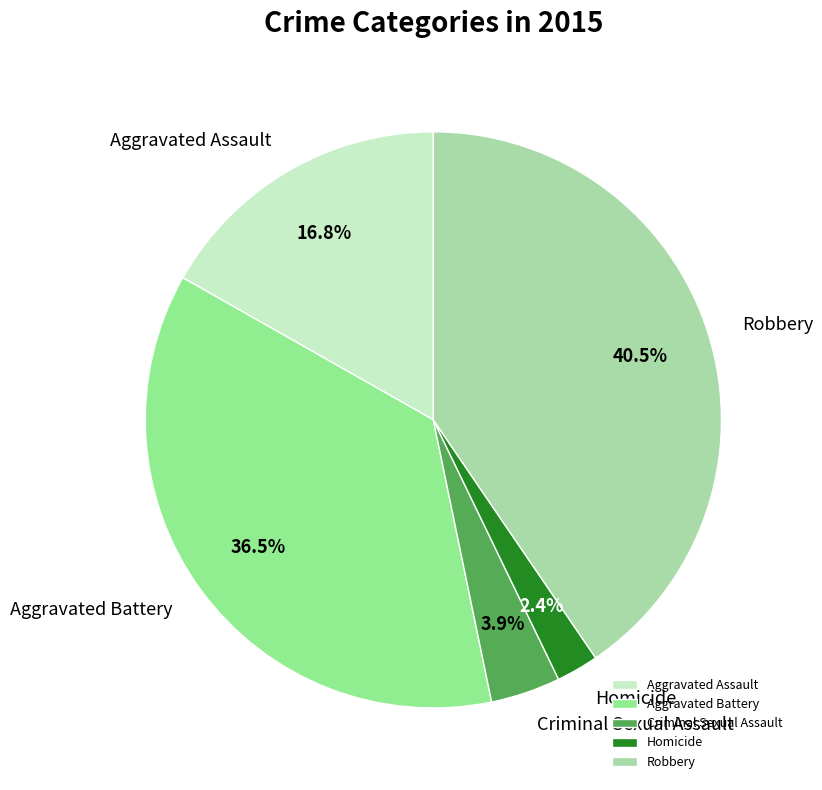

Is it true that Criminal Sexual Assault is 18% of the pie?

False